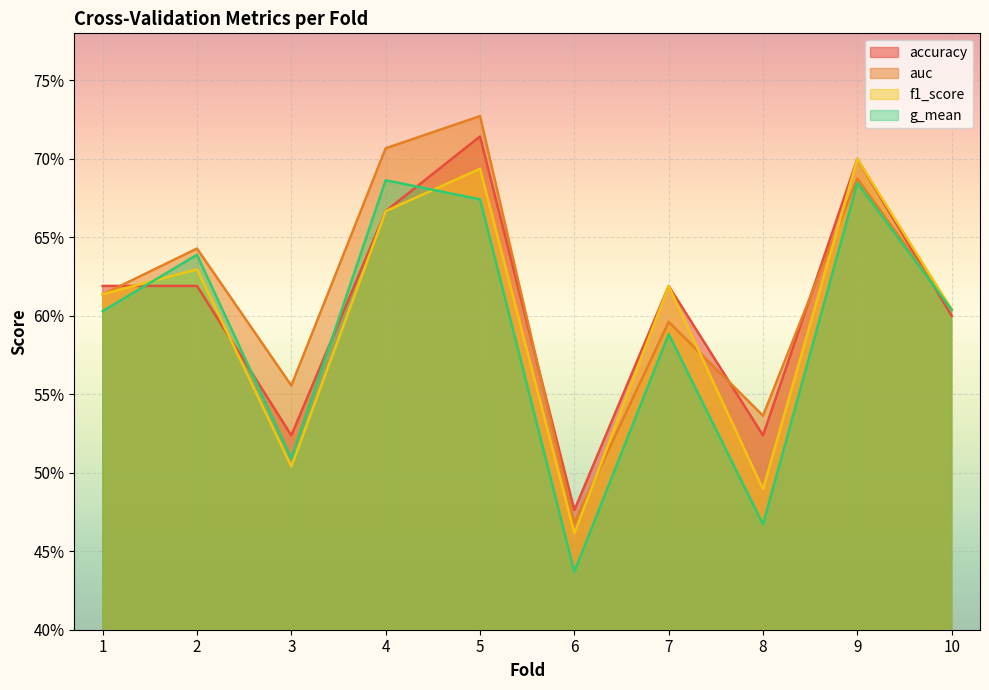

The g_mean series shows 0.6 at 7. True or false?

True